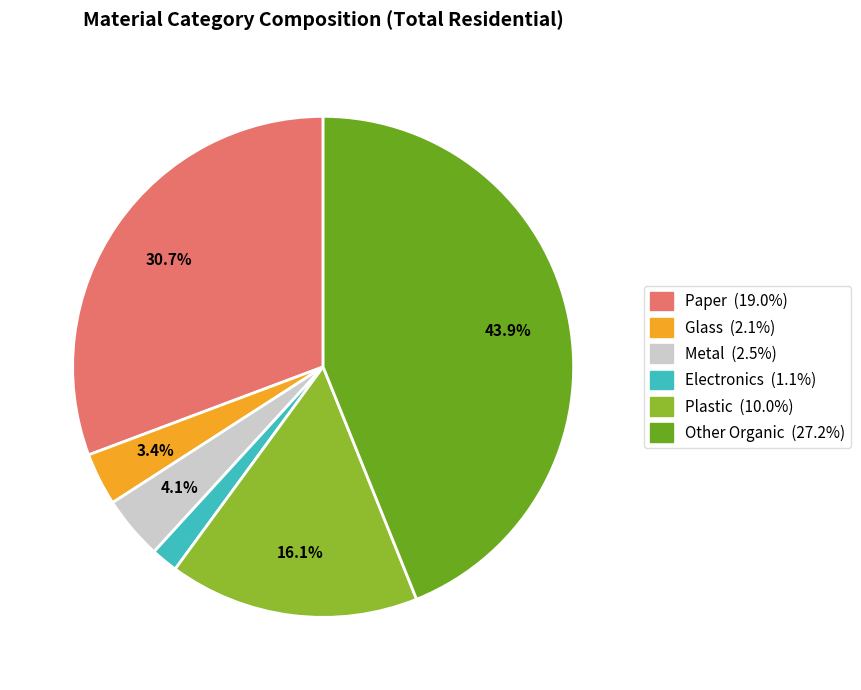

How many slices are in this pie chart?

6